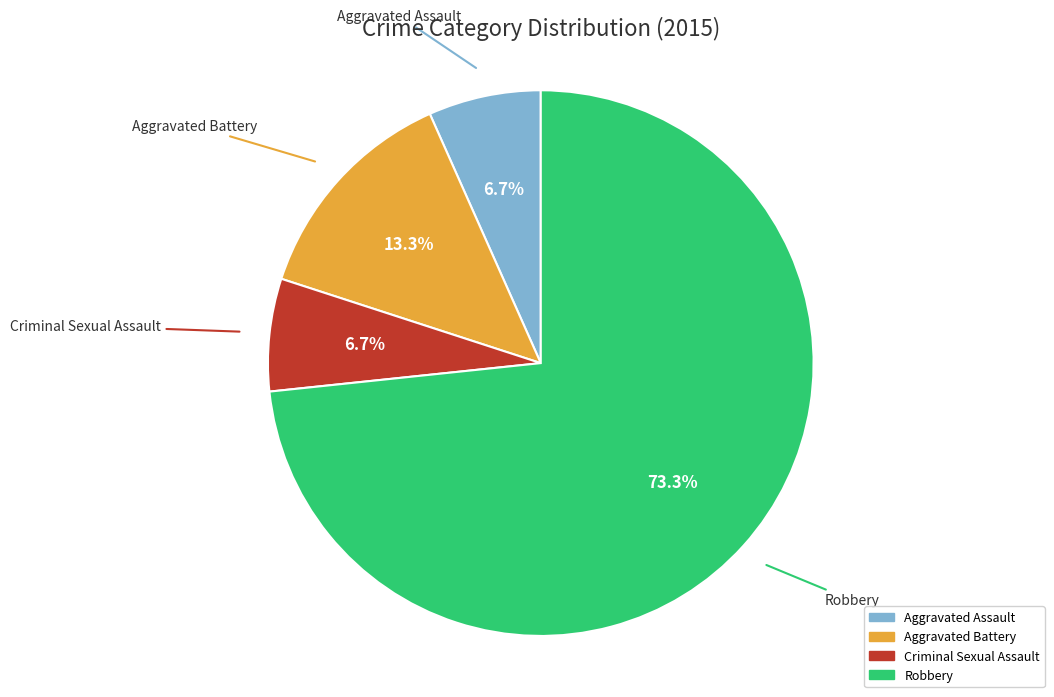

True or false: Aggravated Battery accounts for 13% of the total.

True